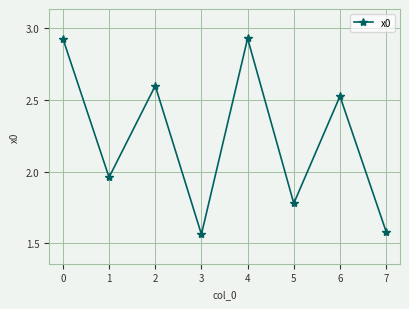

Count the number of categories in the chart.

8